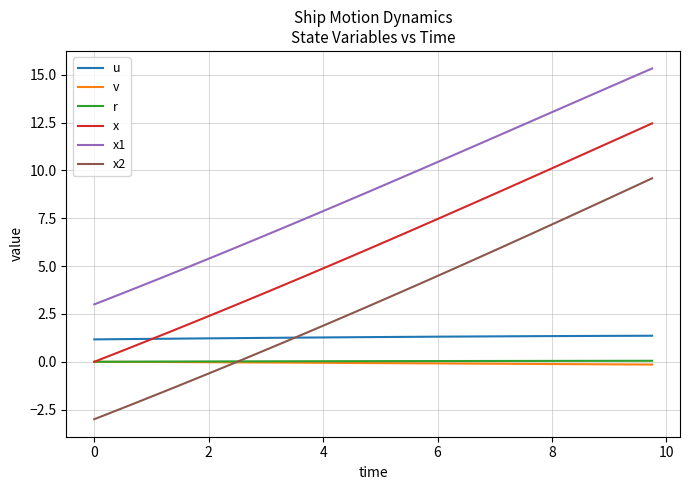

Which series has the largest total across all categories?

x1